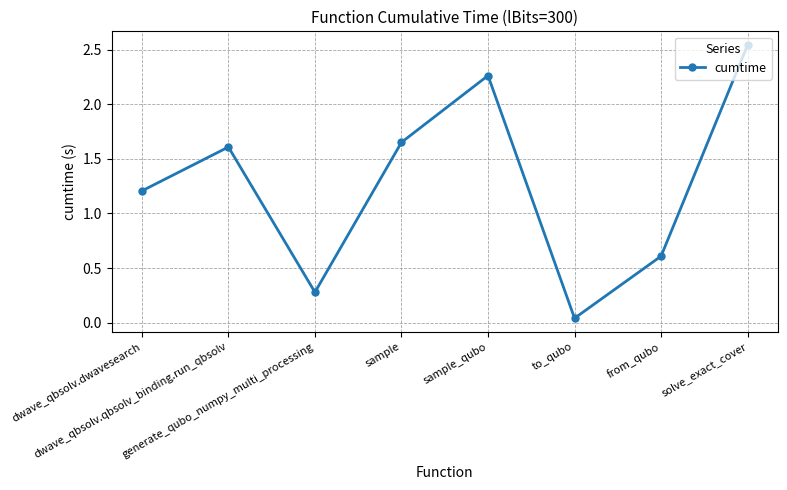

Does the chart have visible grid lines?

Yes